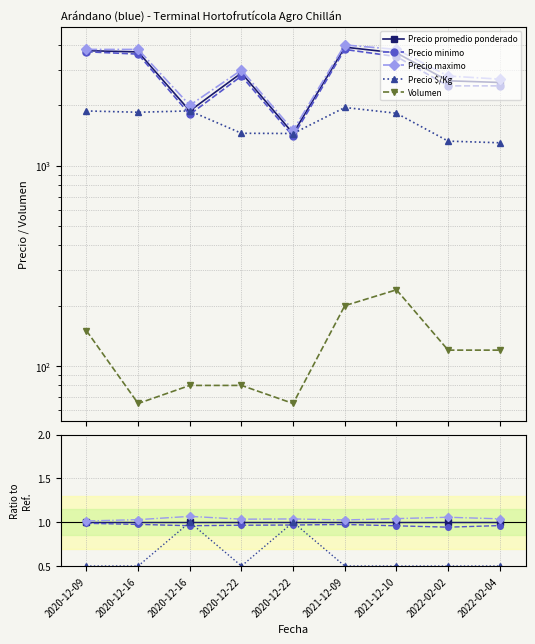

How many interior local peaks does the Precio $/Kg series have?

2